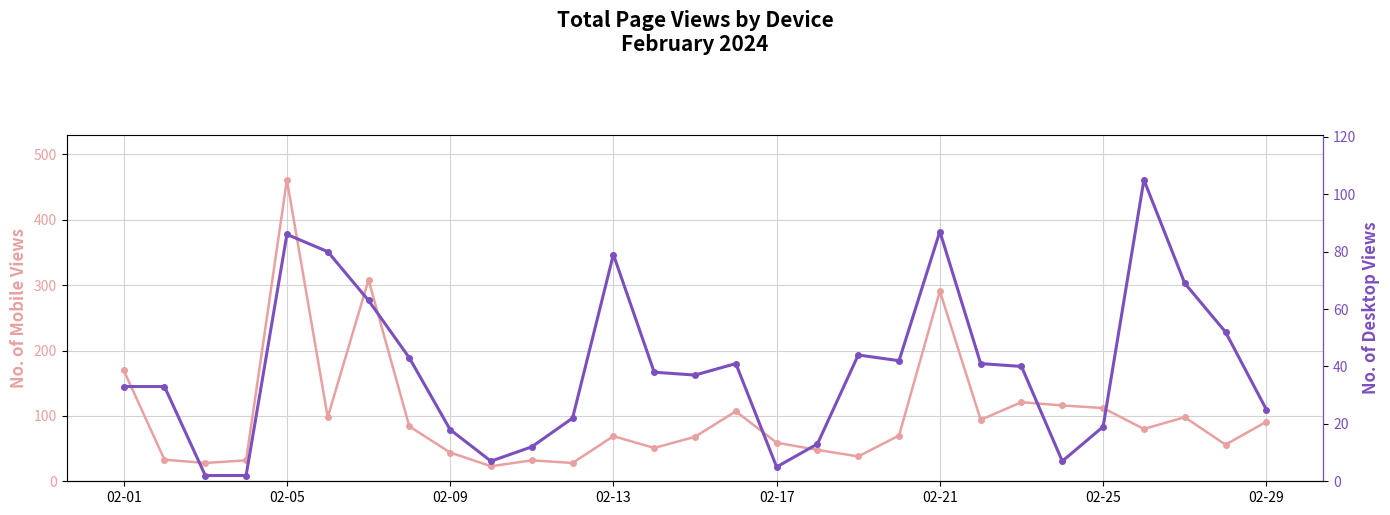

Between 02-09 and 28, which series saw the biggest shift?

Total page views (mobile)